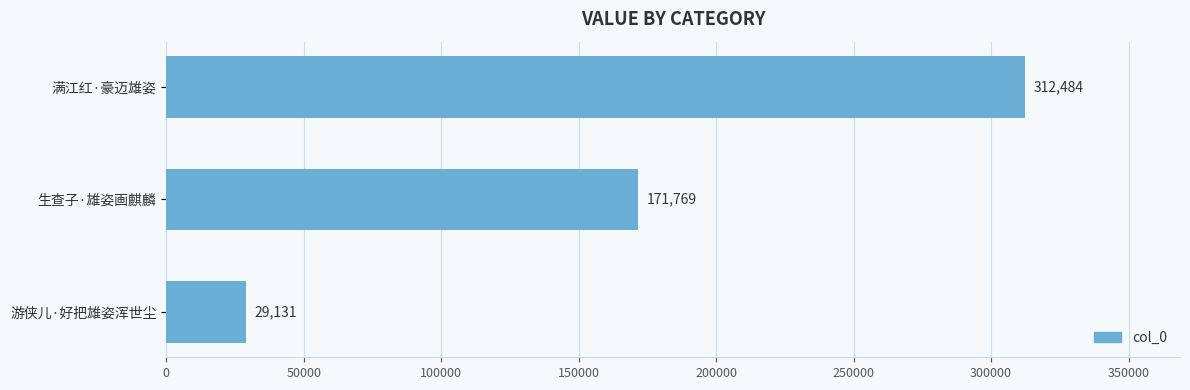

Is it true that the value at 生查子·雄姿画麒麟 is 171769?

True